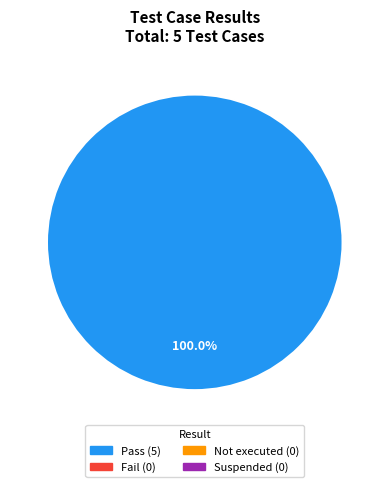

Is there a majority slice in this chart?

Yes